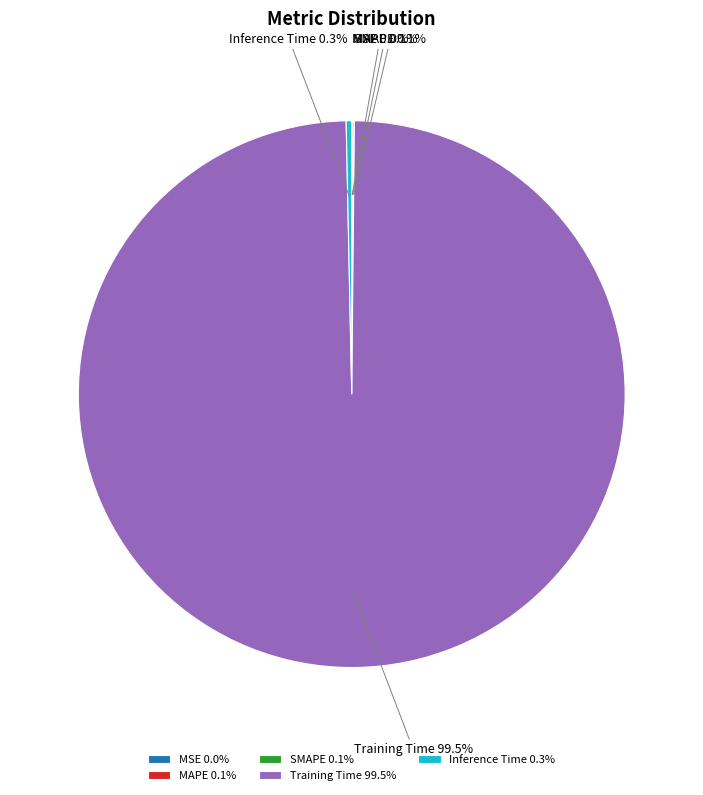

What percentage is NOT represented by Inference Time?

99.7%